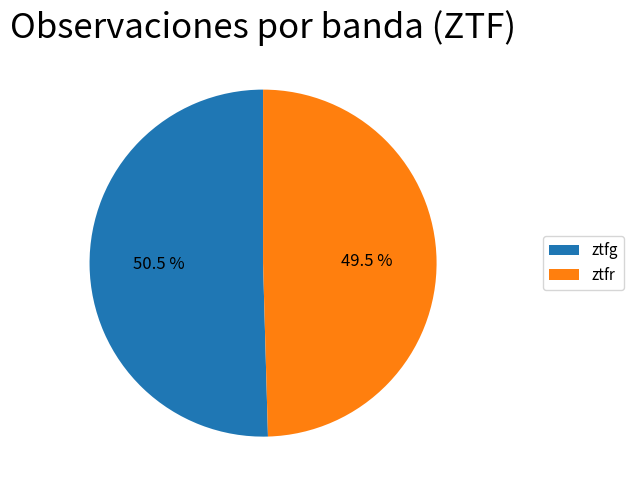

Rank the categories by value from lowest to highest.

ztfr, ztfg